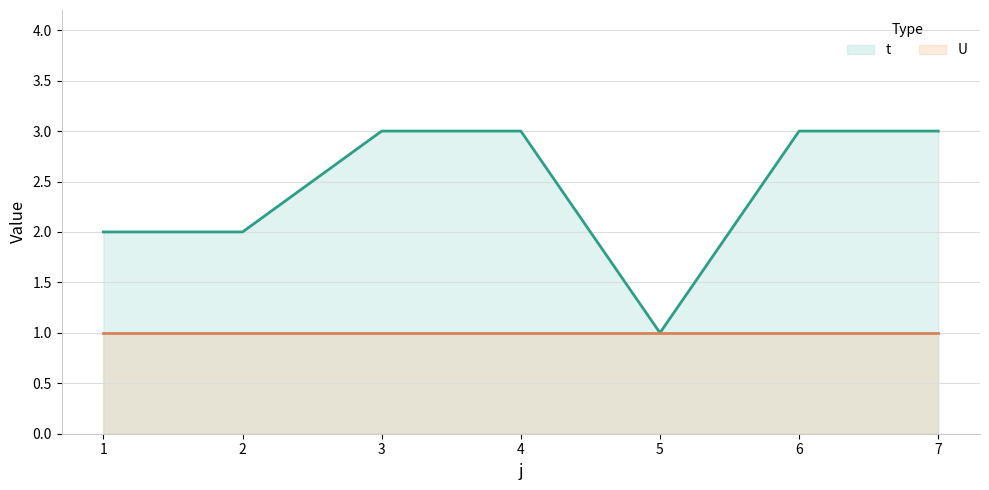

True or false: the data has more than 1 interior local peaks.

False